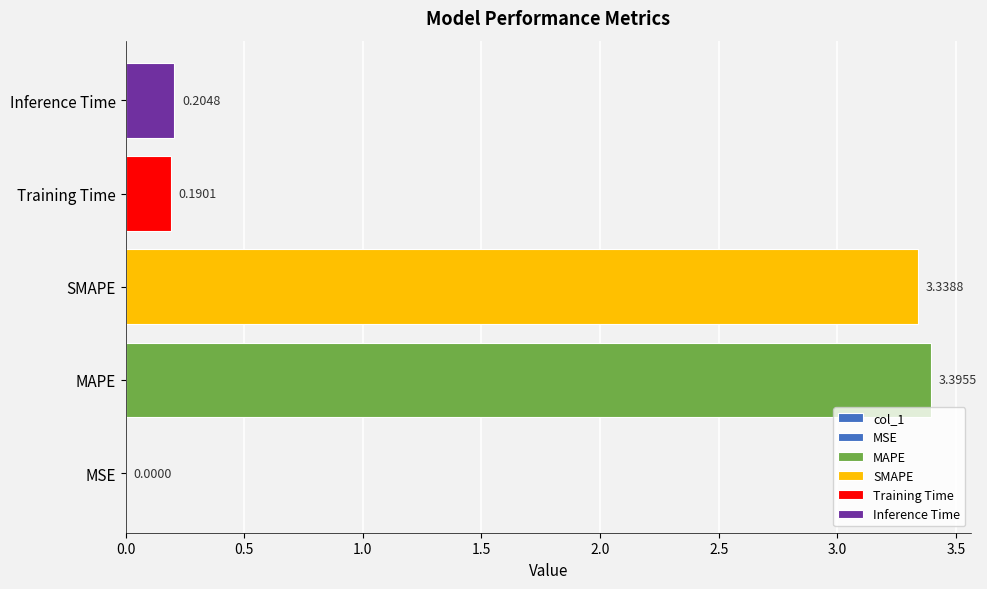

Reading left to right, transcribe all the data shown in this chart.

0.0	3.4	3.3	0.2	0.2